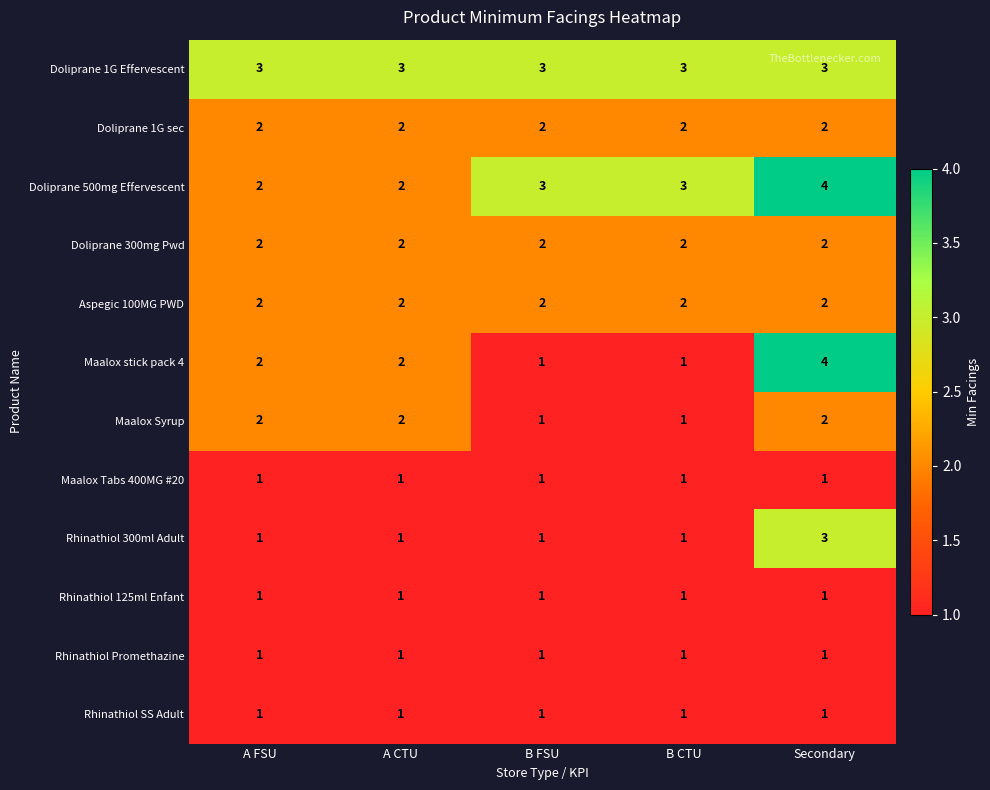

At which category is the sum across all series the highest?

Secondary